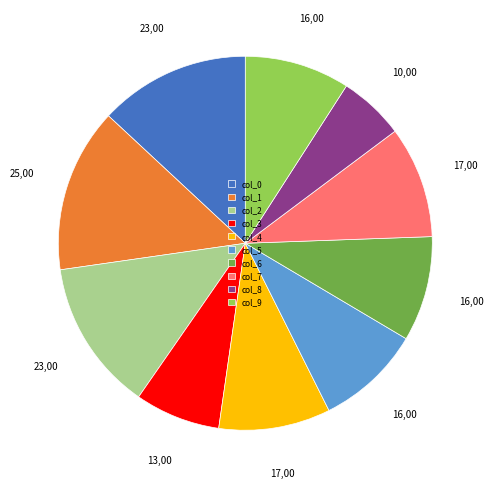

Is there a majority slice in this chart?

No